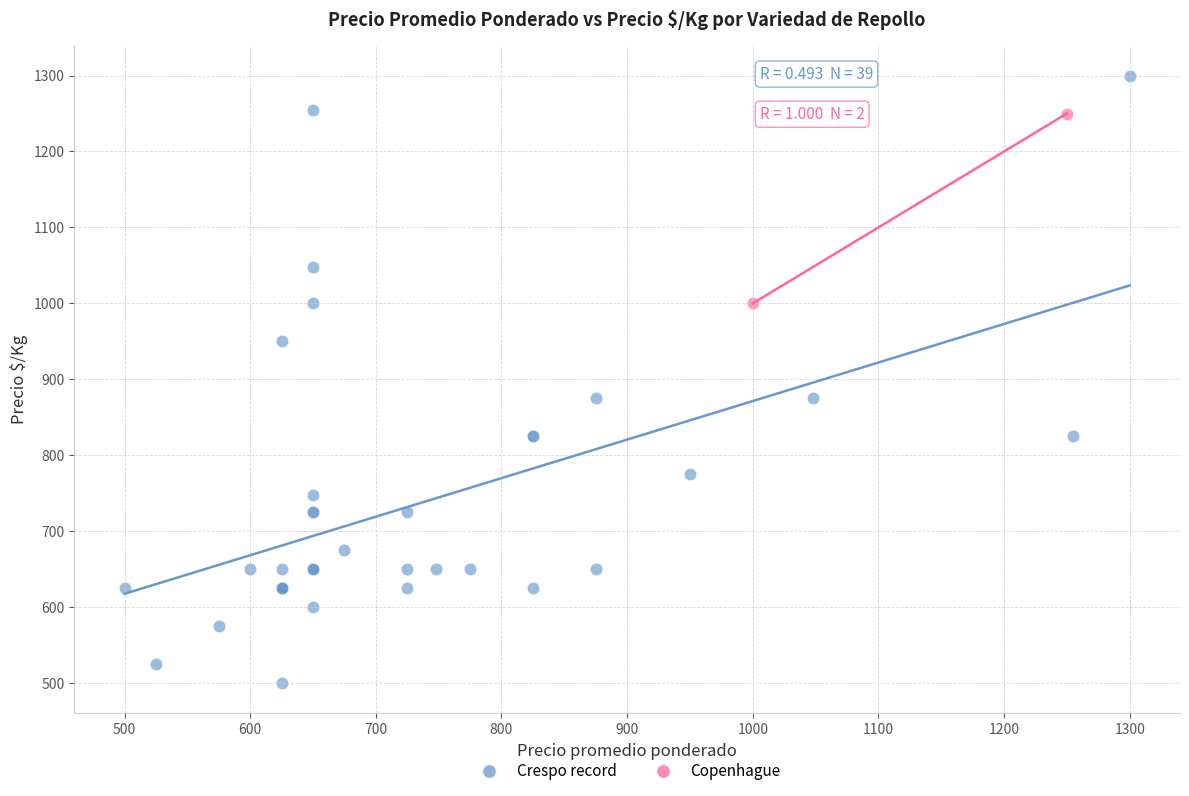

What are all the series names shown in the legend?

Crespo record, Copenhague